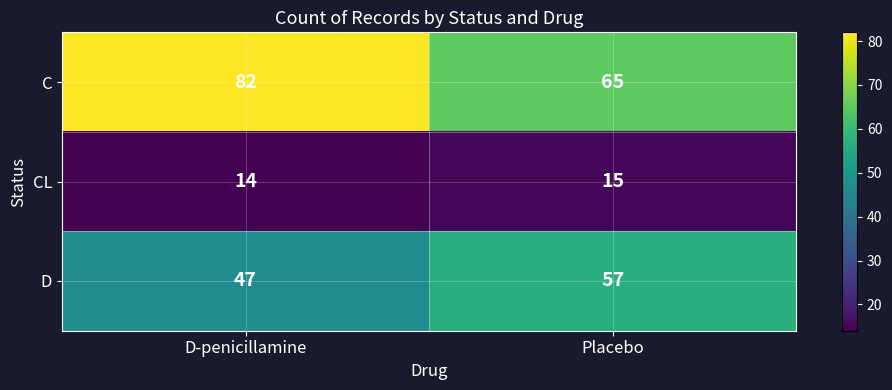

Between D-penicillamine and Placebo, which series saw the biggest shift?

C